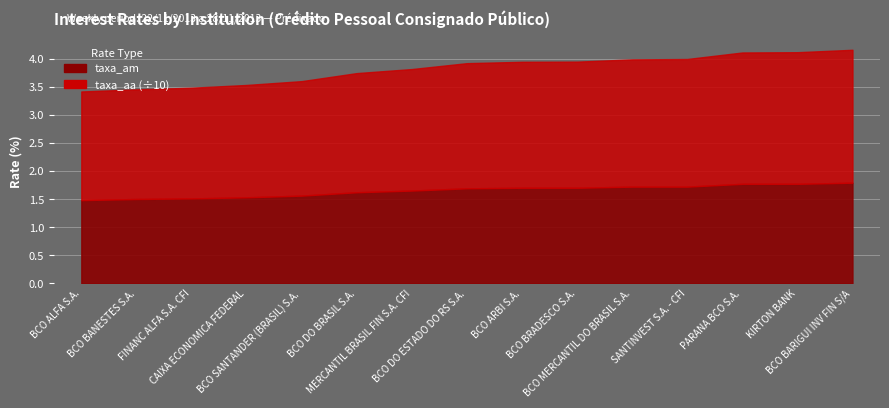

Between FINANC ALFA S.A. CFI and BCO MERCANTIL DO BRASIL S.A., which series saw the biggest shift?

taxa_aa